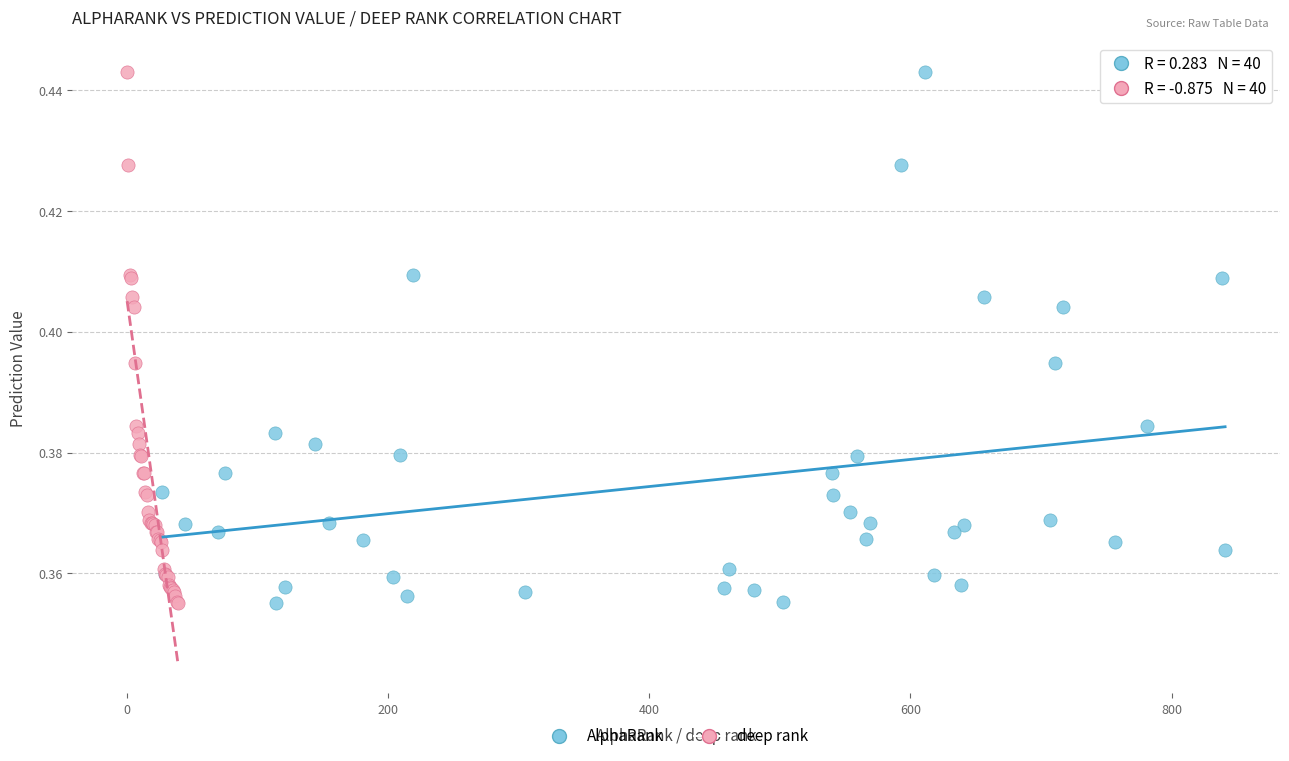

What are all the series names shown in the legend?

AlphaRank, deep rank